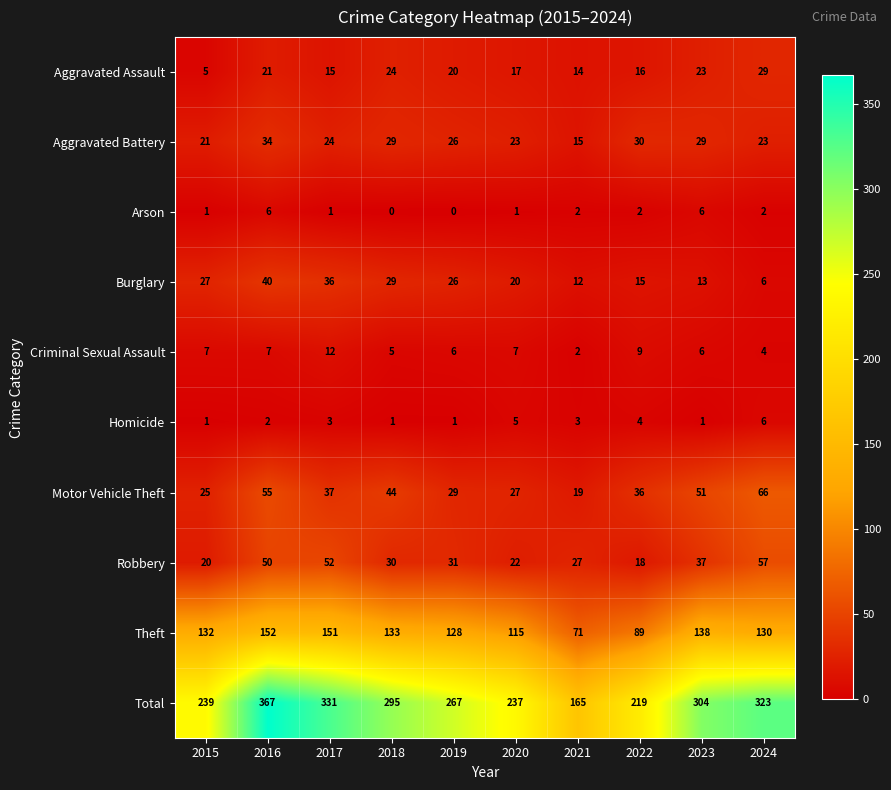

What is the difference between the highest and lowest values at 2020?

236